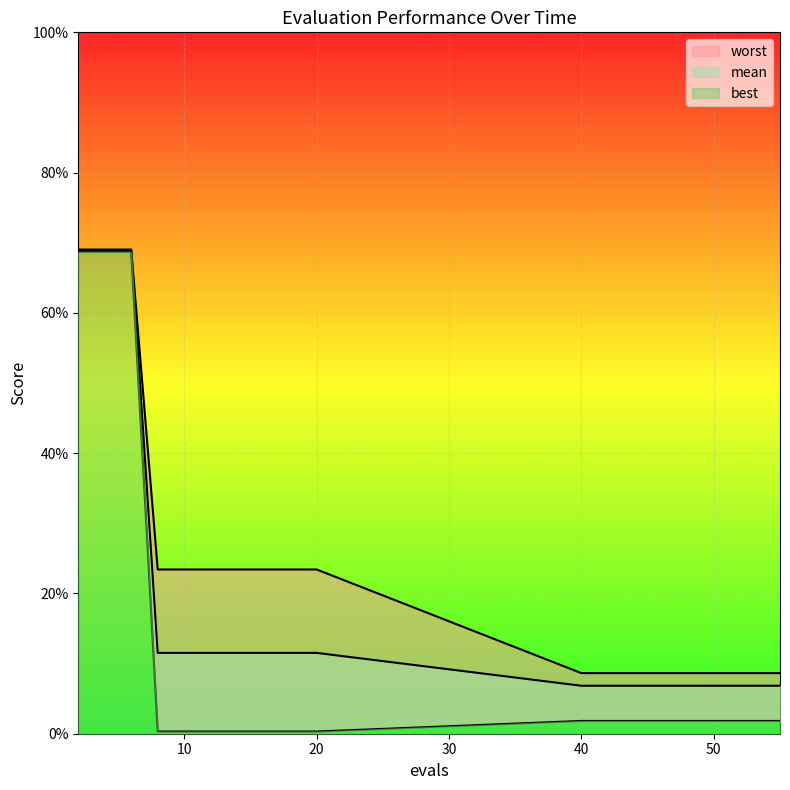

What is the average value of the best series?

0.1